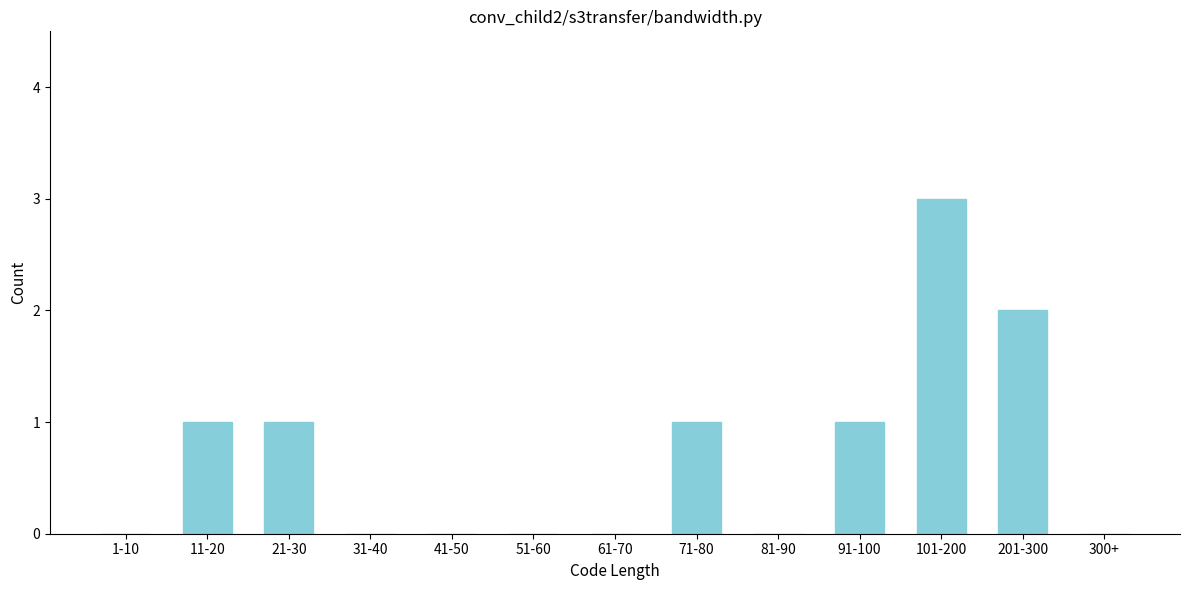

Reading left to right, extract all data points from this chart.

1-10=0	11-20=1	21-30=1	31-40=0	41-50=0	51-60=0	61-70=0	71-80=1	81-90=0	91-100=1	101-200=3	201-300=2	300+=0